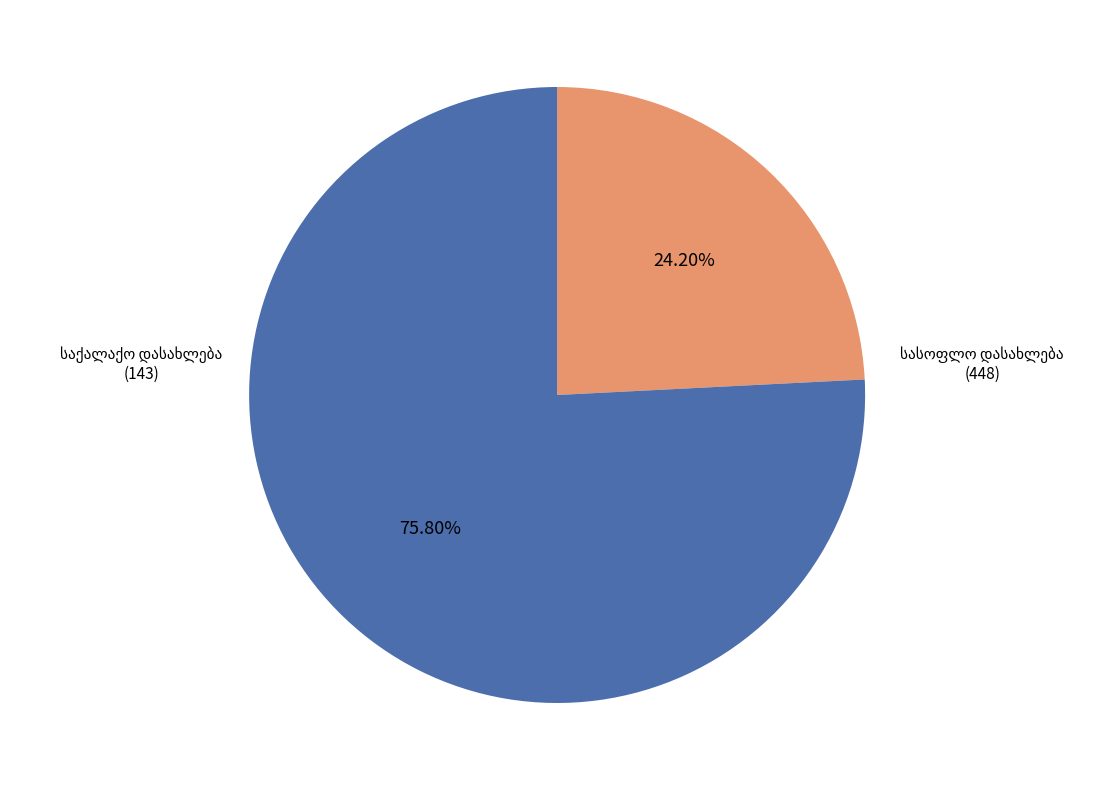

To the nearest percent, what is the difference between the largest and smallest slice percentages?

52%